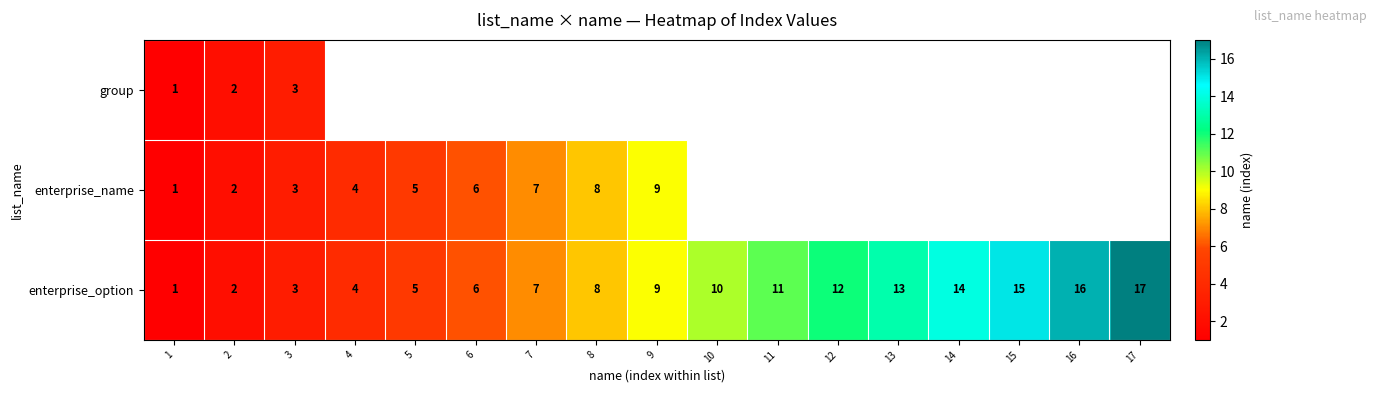

What is the sum of all enterprise_option values?

153